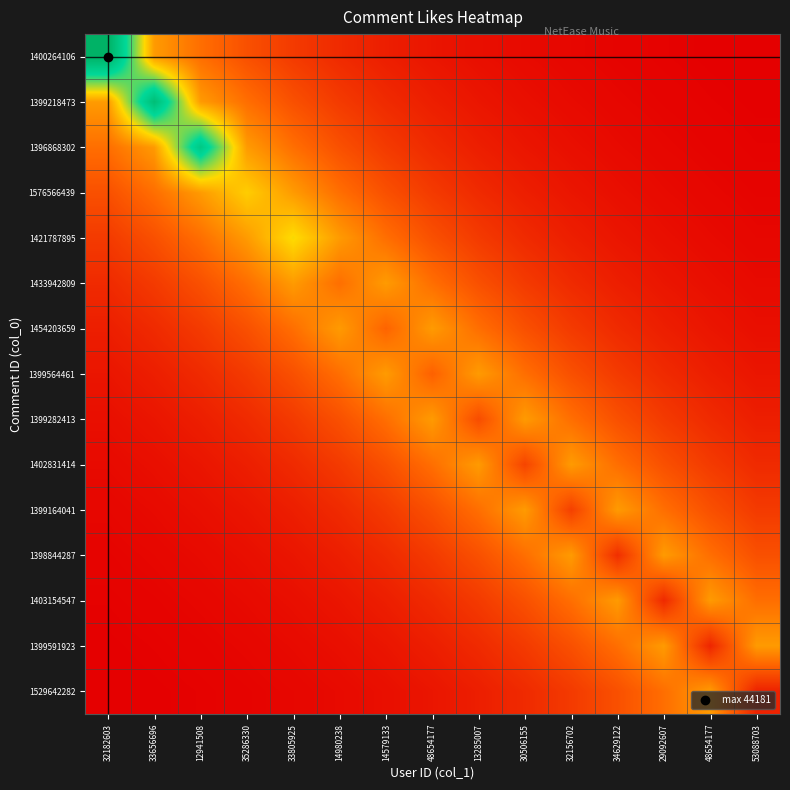

Between 32156702 and 33656696, which is larger?

33656696